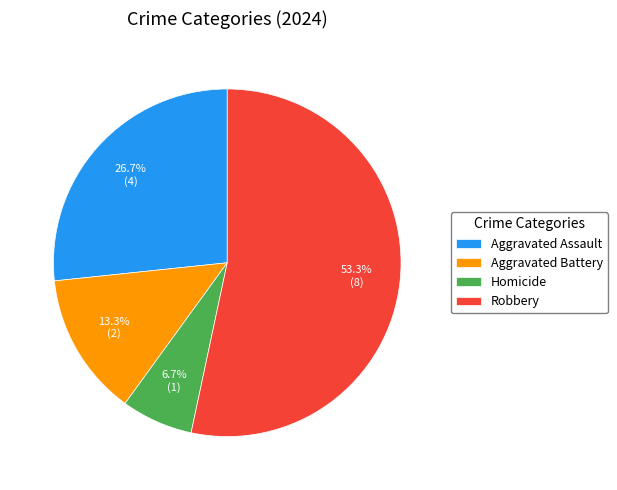

Does any single category account for the majority?

Yes